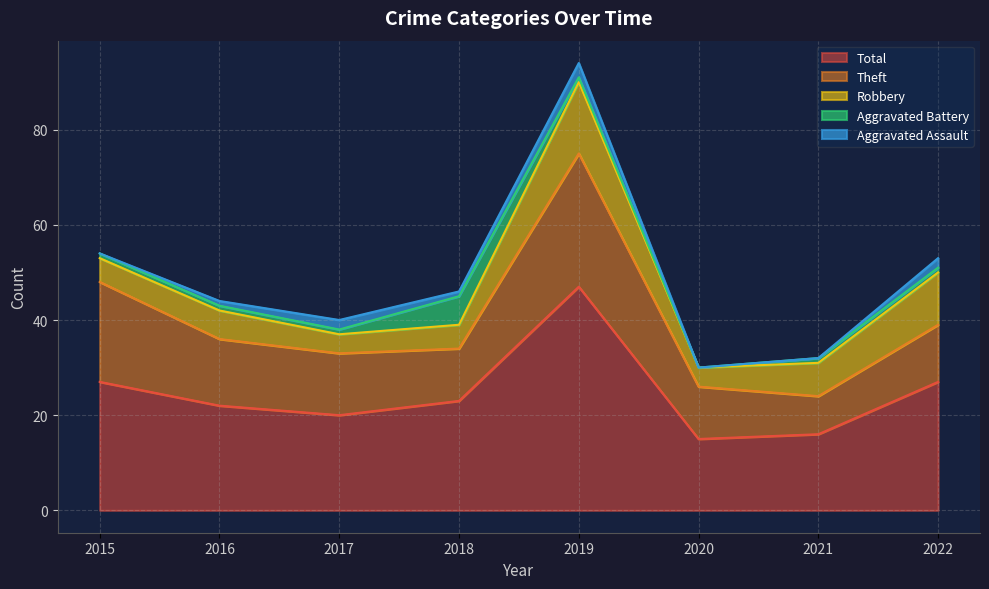

What is the minimum value for Total?

15